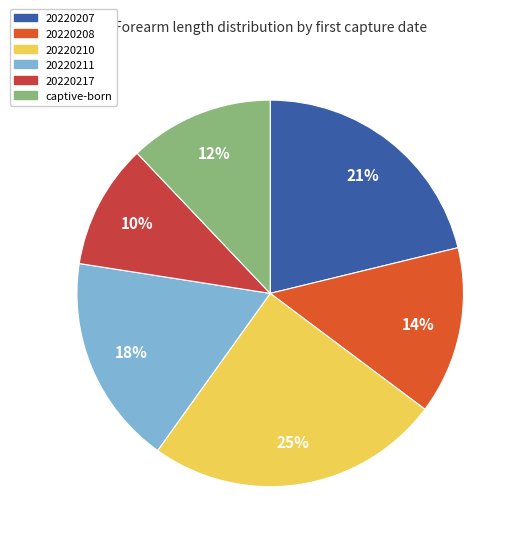

Count the number of slices in the pie.

6